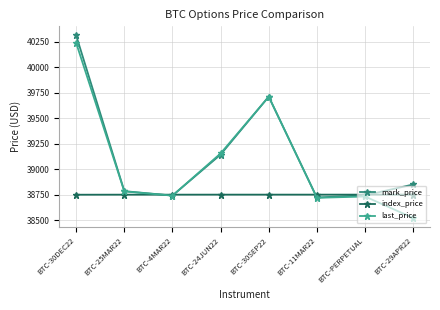

Where does the mark_price series first go above 38849?

BTC-30DEC22